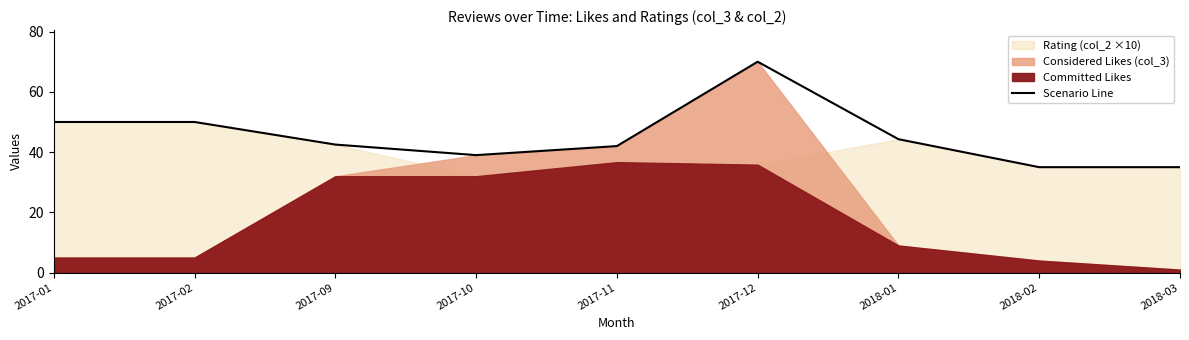

List the labels in order of value, largest first.

2017-12, 2017-01, 2017-02, 2018-01, 2017-09, 2017-11, 2017-10, 2018-02, 2018-03